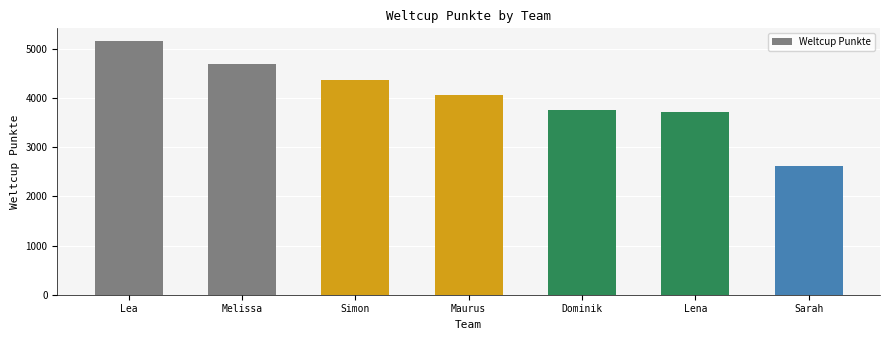

What is the label of the 4th bar from the right?

Maurus